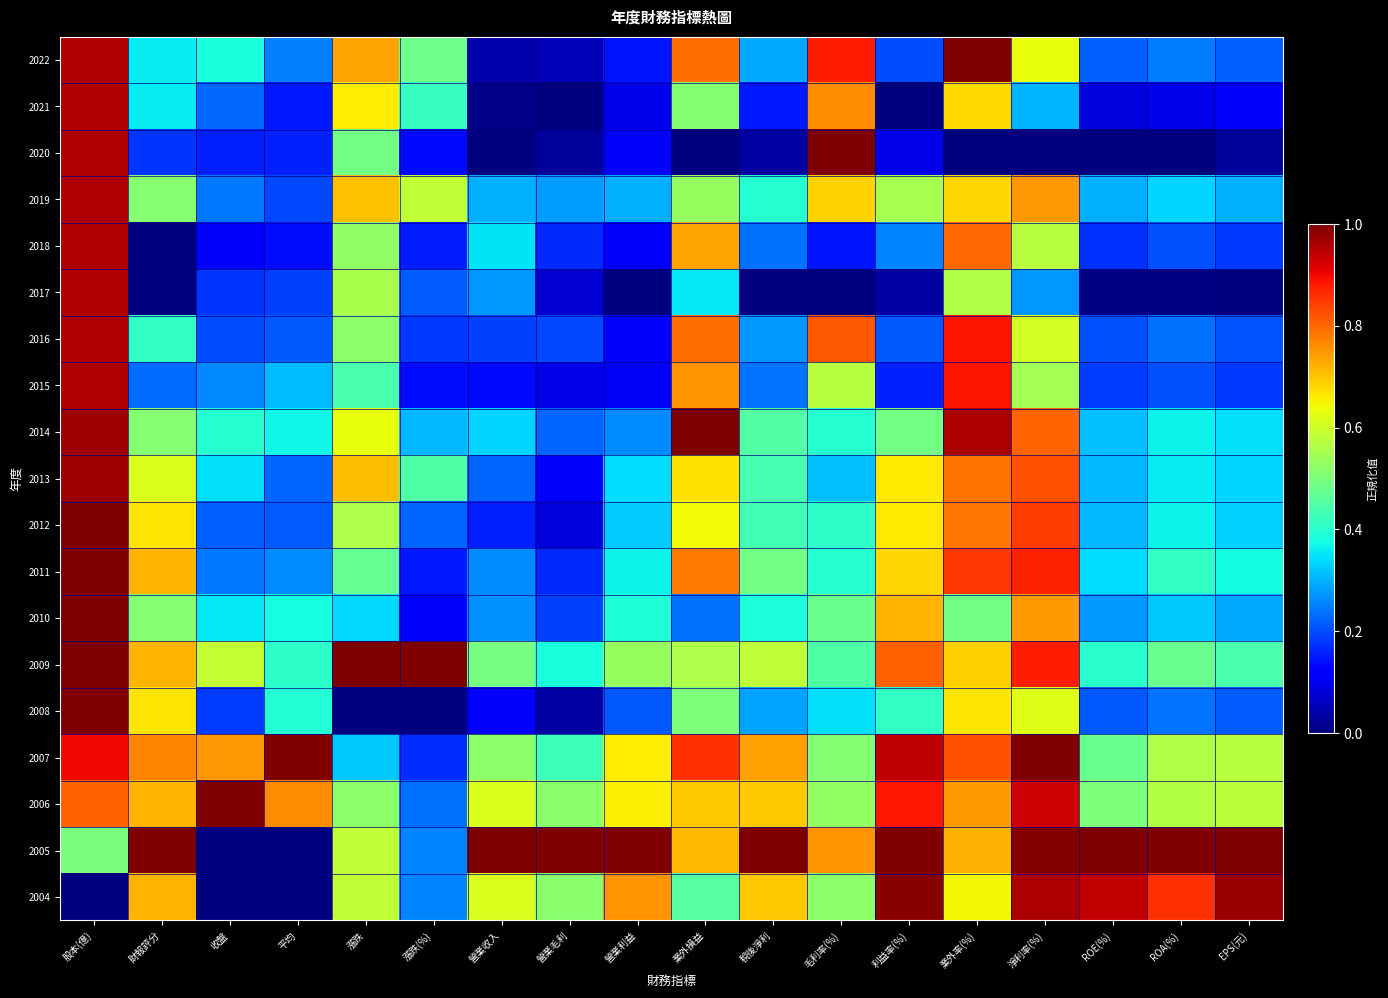

Rank the series at 營業收入 from highest to lowest value.

2005, 2006, 2004, 2007, 2009, 2018, 2014, 2019, 2017, 2010, 2011, 2013, 2016, 2012, 2015, 2008, 2022, 2021, 2020